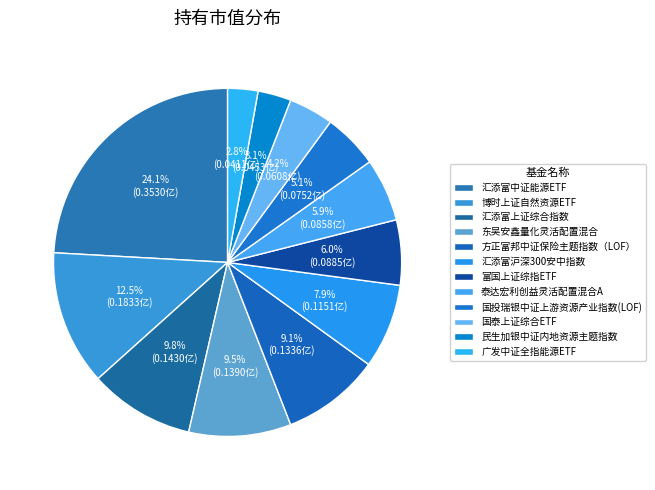

How many slices are in this pie chart?

12